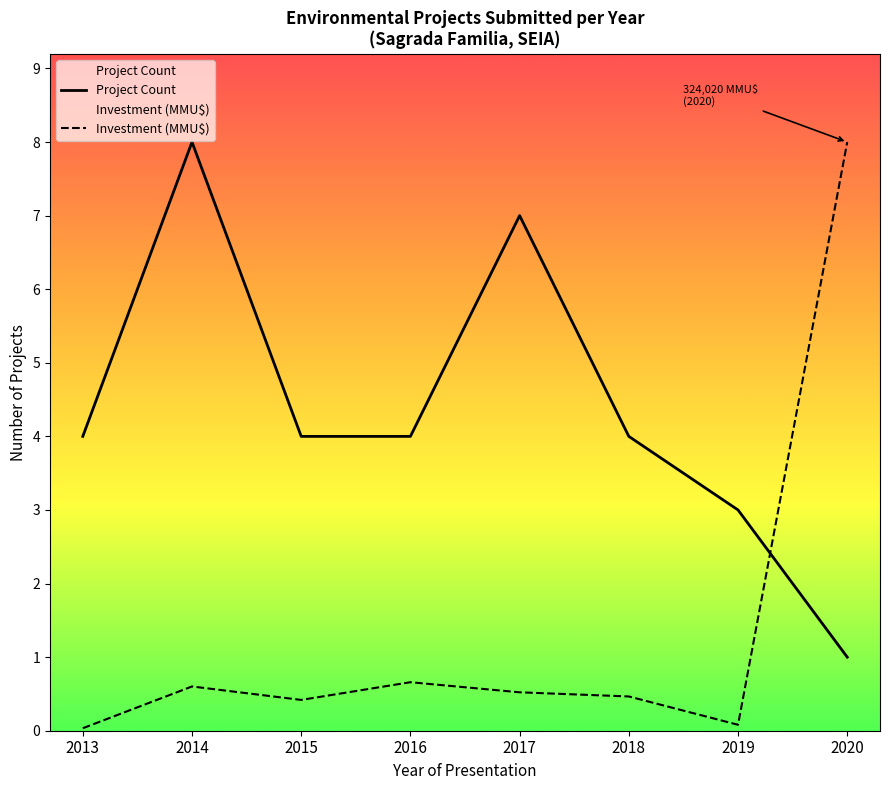

The Investment (MMU$) series shows 8.0 at 2020. True or false?

True